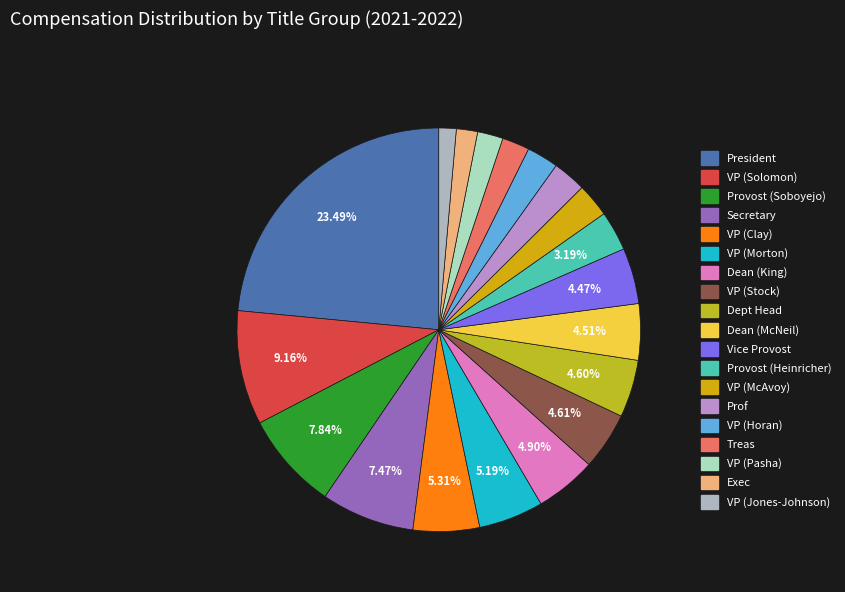

Count the number of slices in the pie.

19